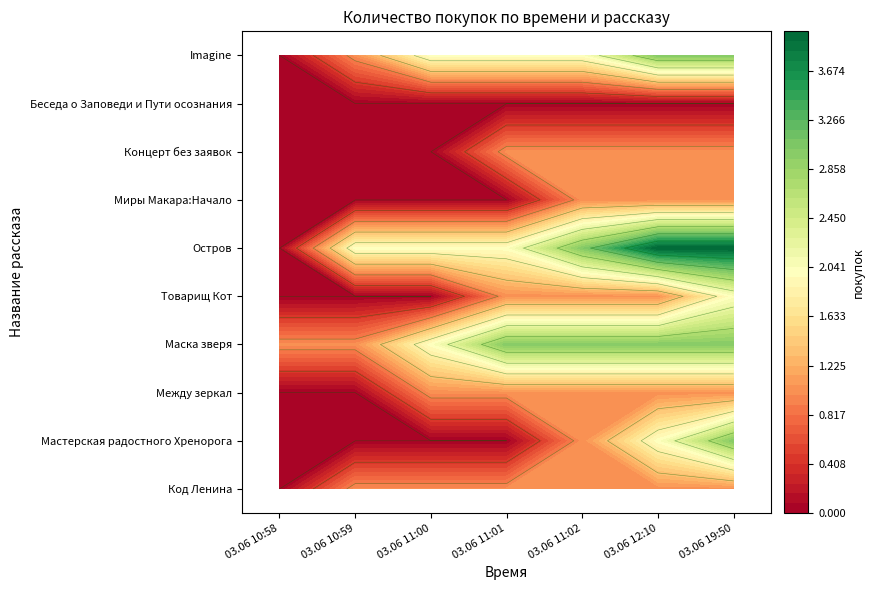

Reading right to left, what are all the values shown in this chart?

Код Ленина: 1	1	1	1	1	1	0
Мастерская радостного Хренорога: 3	2	1	0	0	0	0
Между зеркал: 1	1	1	1	1	0	0
Маска зверя: 3	3	3	3	2	1	1
Товарищ Кот: 2	1	1	1	0	0	0
Остров: 4	4	3	2	2	2	0
Миры Макара:Начало: 1	1	1	0	0	0	0
Концерт без заявок: 1	1	1	1	0	0	0
Беседа о Заповеди и Пути осознания: 0	0	0	0	0	0	0
Imagine: 3	3	2	2	2	1	0